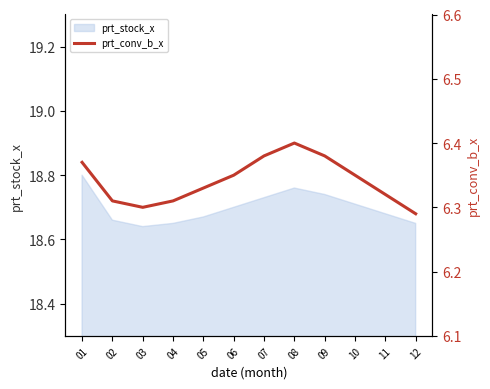

Approximately how many times larger is the value at 07 compared to 03?

1.0